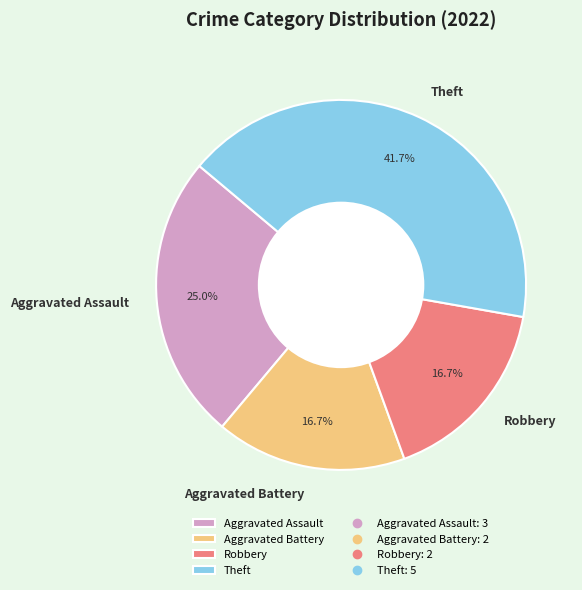

How many slices are in this pie chart?

4